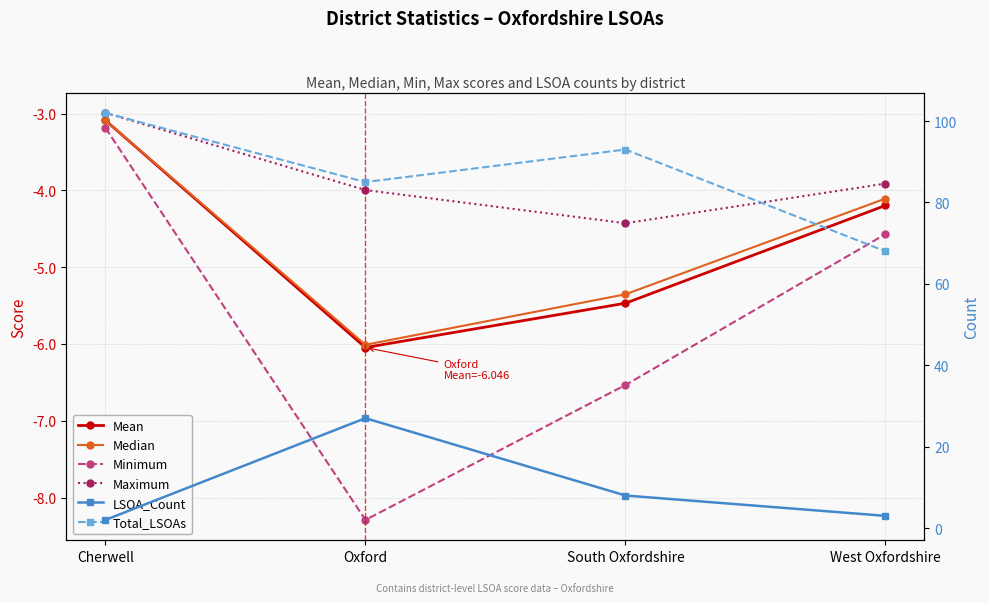

True or false: LSOA_Count has more than 2 points higher than both neighbors.

False